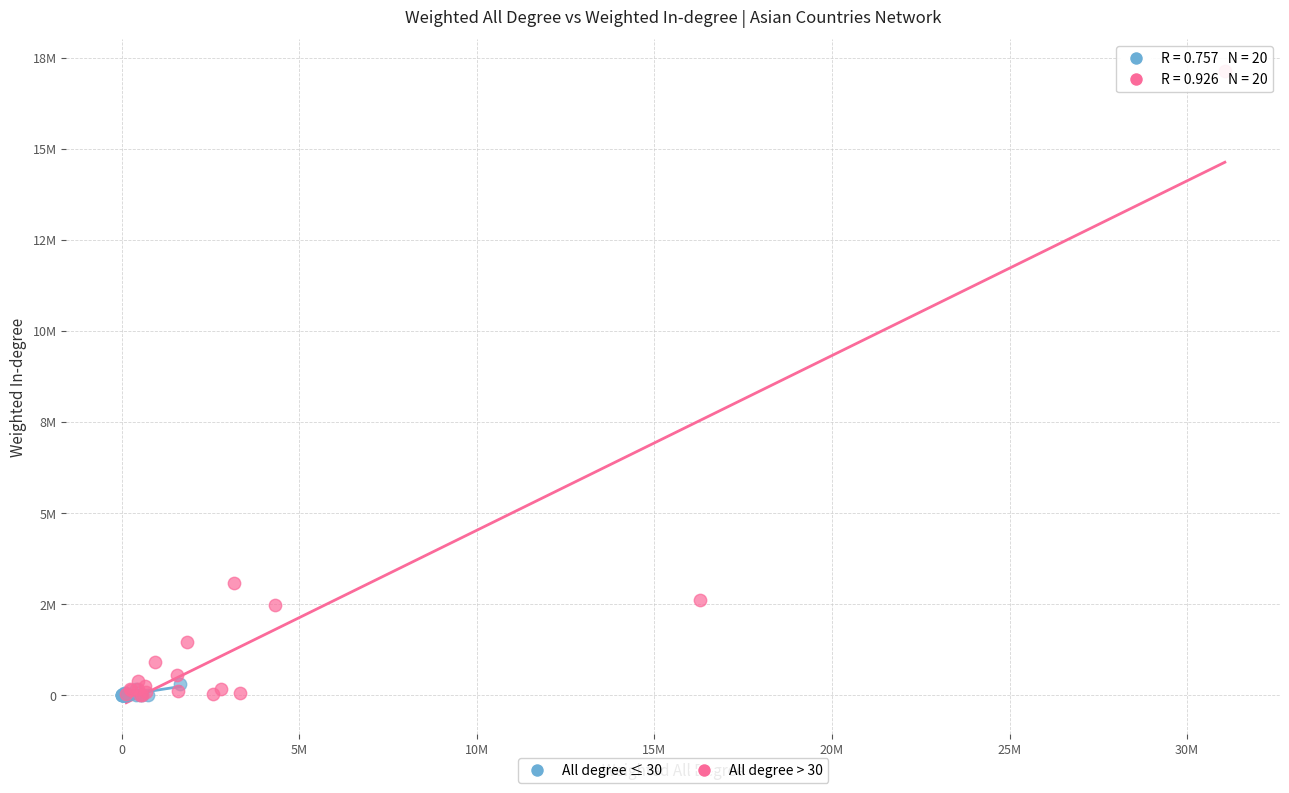

What are all the series names shown in the legend?

All degree ≤ 30, All degree > 30